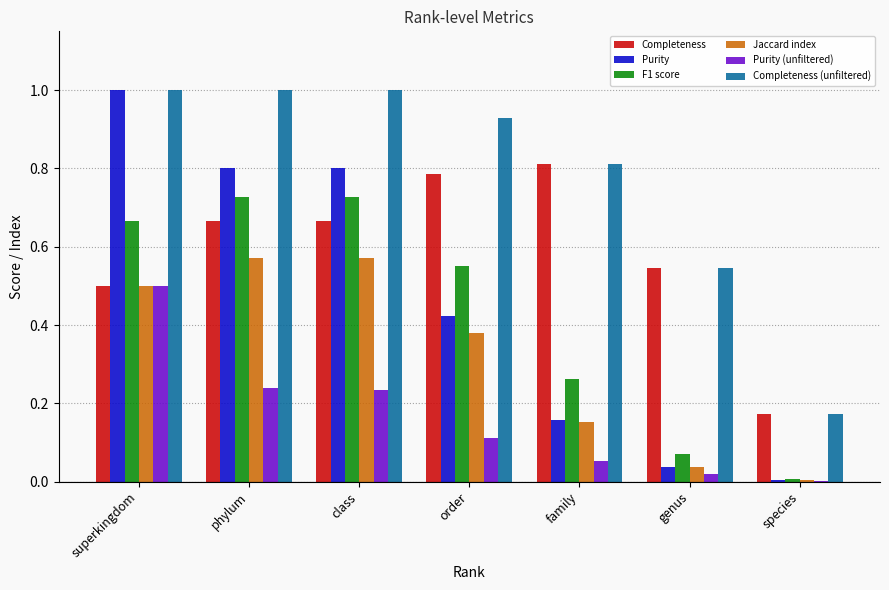

What is the sum of the Completeness values at phylum and class?

1.3